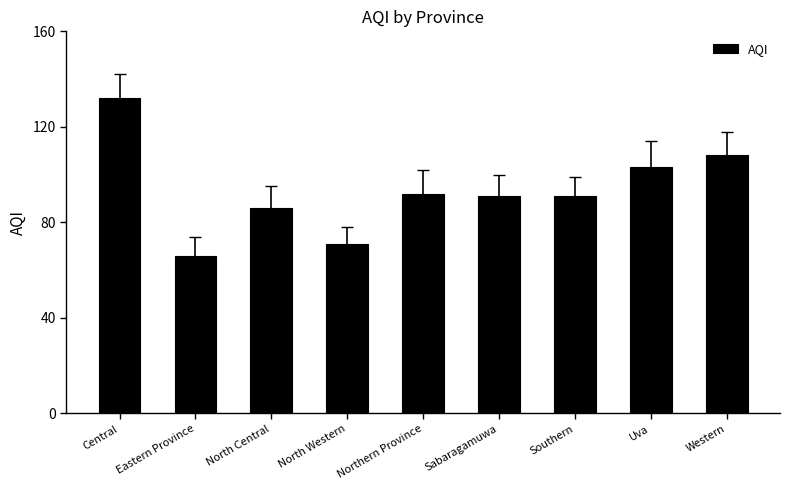

How many data points does each series have?

9